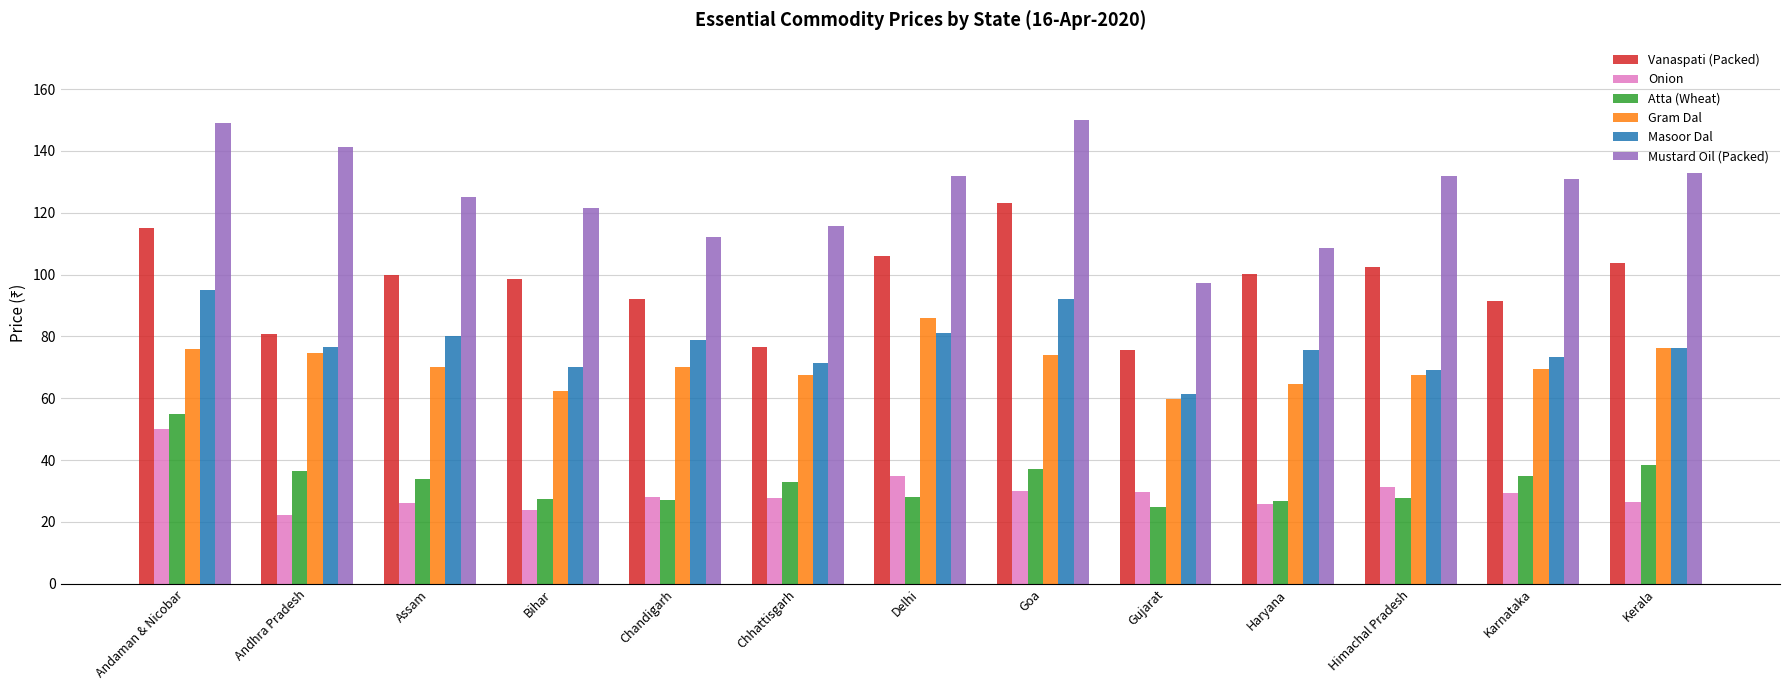

List the series in order of their peak value, highest first.

Mustard Oil (Packed), Vanaspati (Packed), Masoor Dal, Gram Dal, Atta (Wheat), Onion